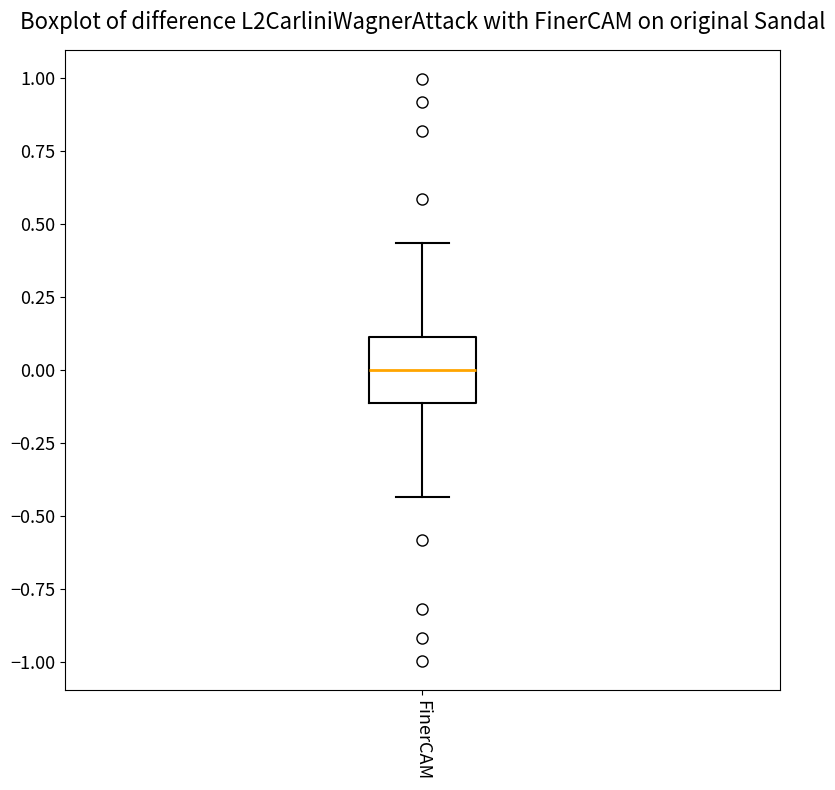

Transcribe this box plot: give where the median line is, the range the box spans, and where the two whiskers end, as read against the y-axis. The values are not printed on the chart, so give them approximately, as read against the axis.

median 0.00, box -0.10 to 0.10, whiskers -0.45 to 0.45